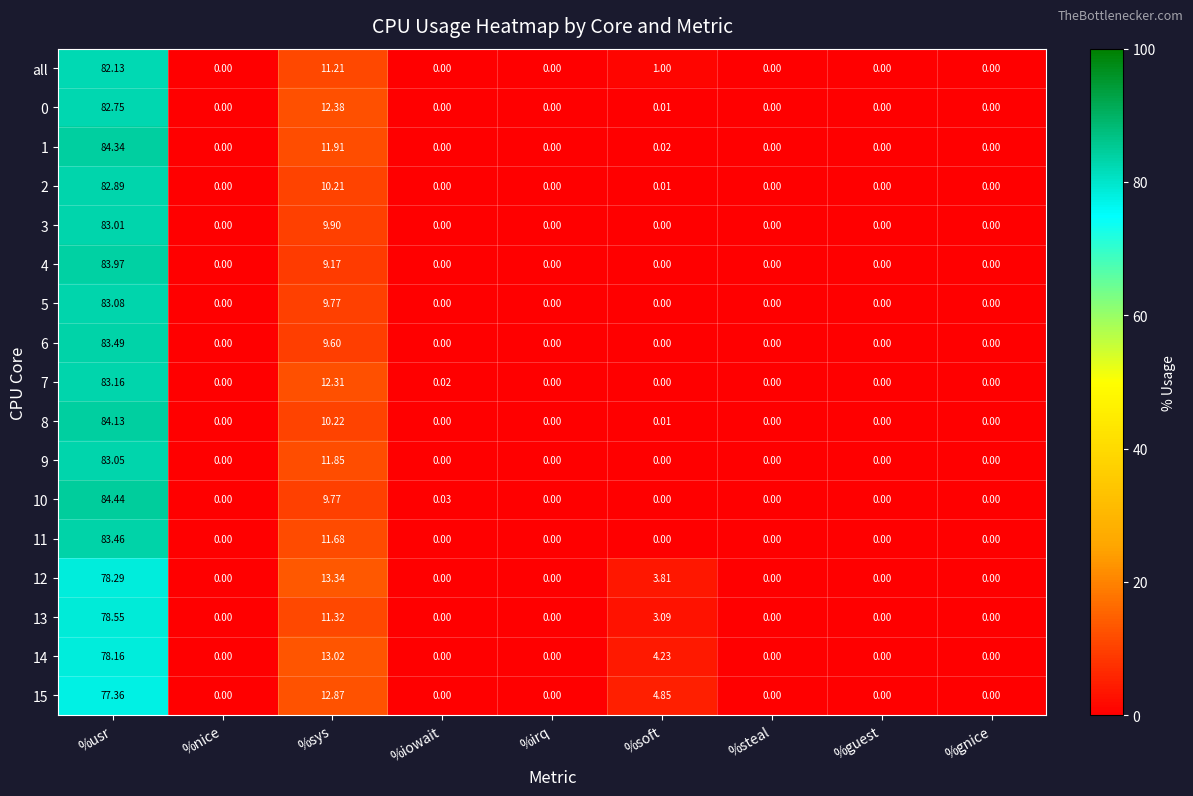

At which category is the sum across all series the highest?

%usr